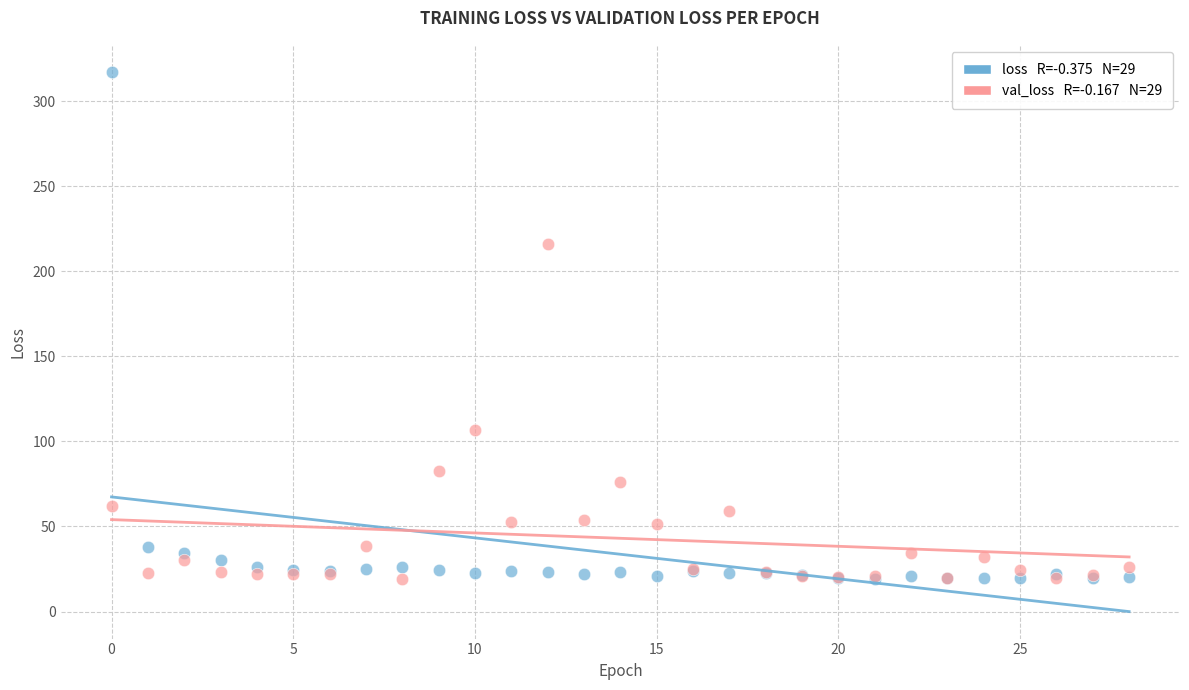

Across all series, what Y value is closest to 168?

215.8